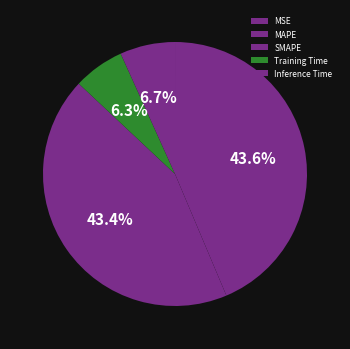

What percentage is NOT represented by Inference Time?

93.3%